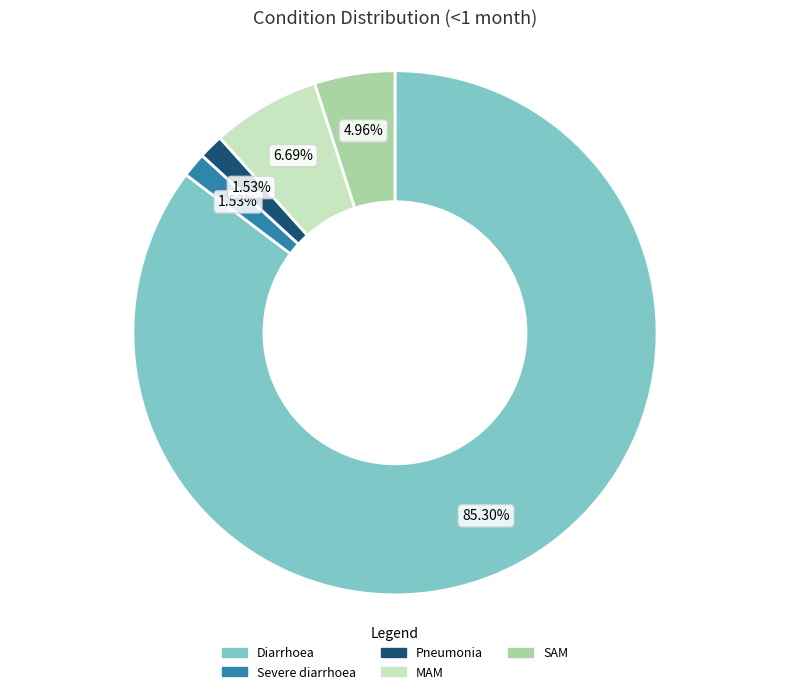

What percentage is the MAM slice, to the nearest percent?

7%